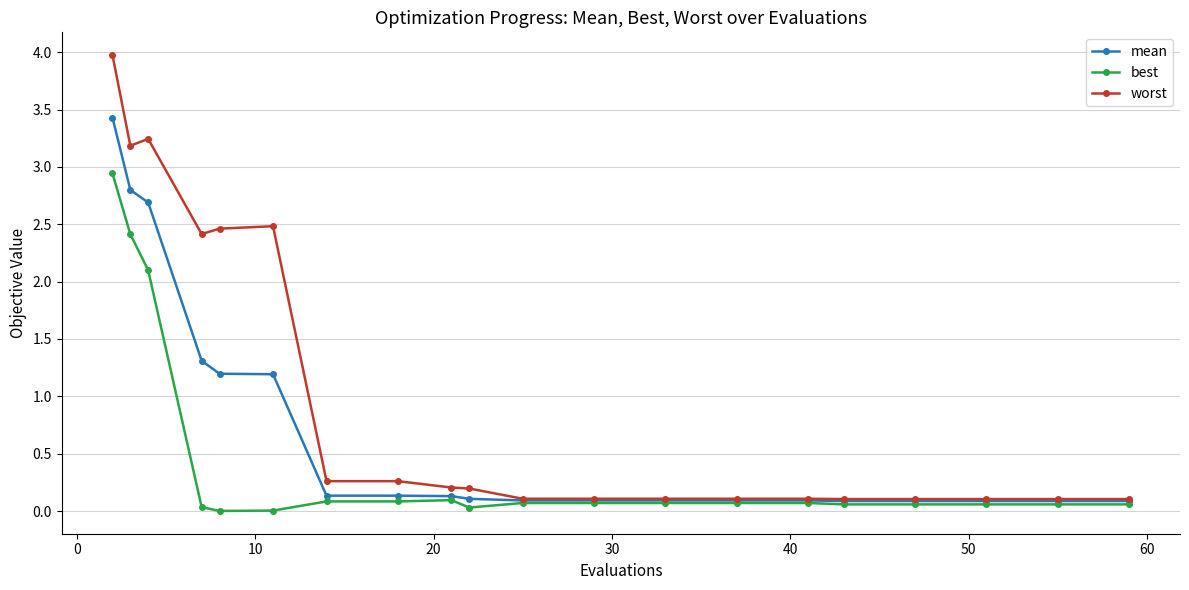

What is the value of the mean point at the 20th from the left?

0.1